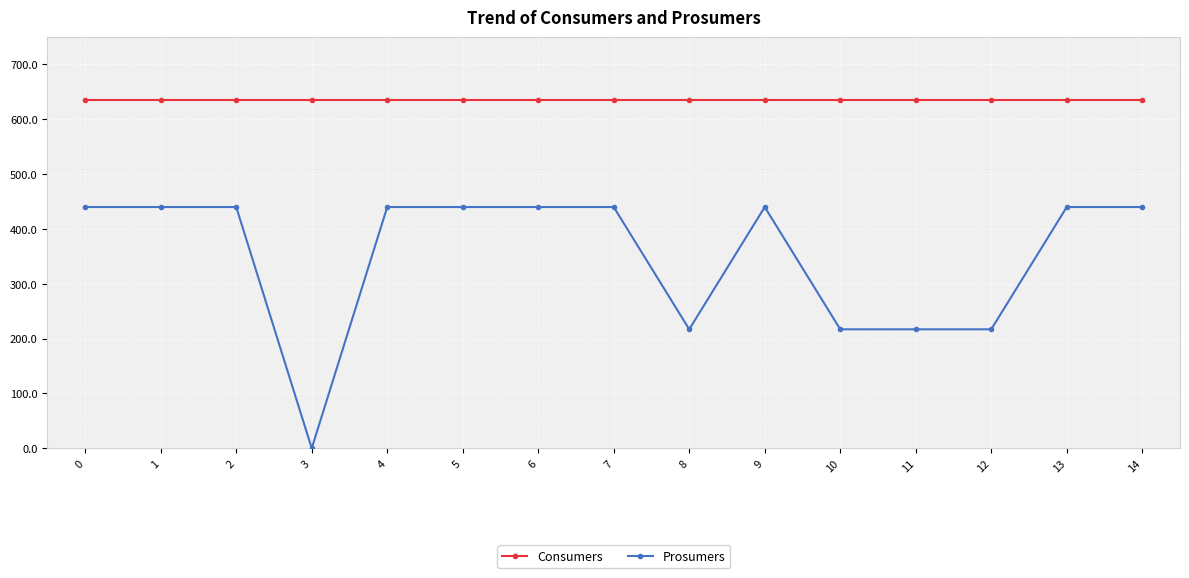

Which category has the lowest value in the Prosumers series?

3